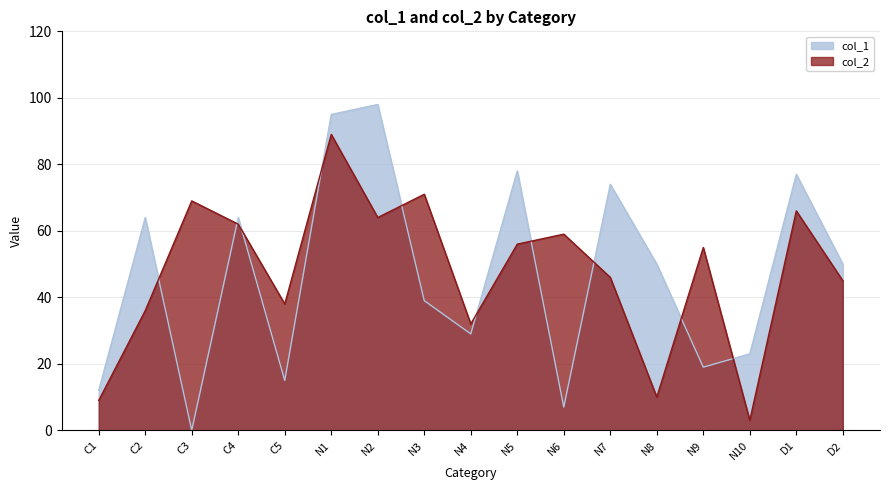

The col_1 series shows 7 at N6. True or false?

True